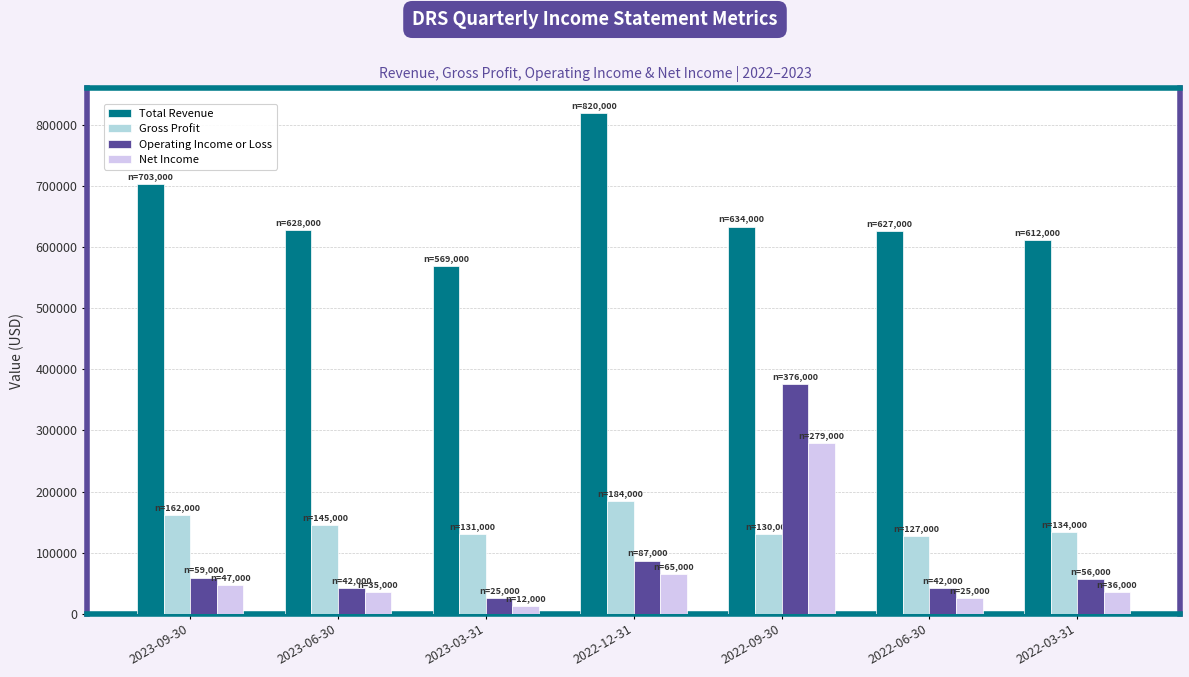

What is the label of the 6th bar from the left?

2022-06-30